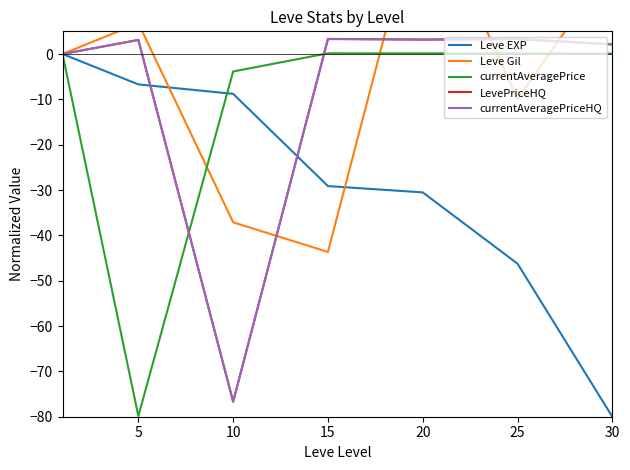

Is it true that LevePriceHQ equals 3.2 at 20?

True